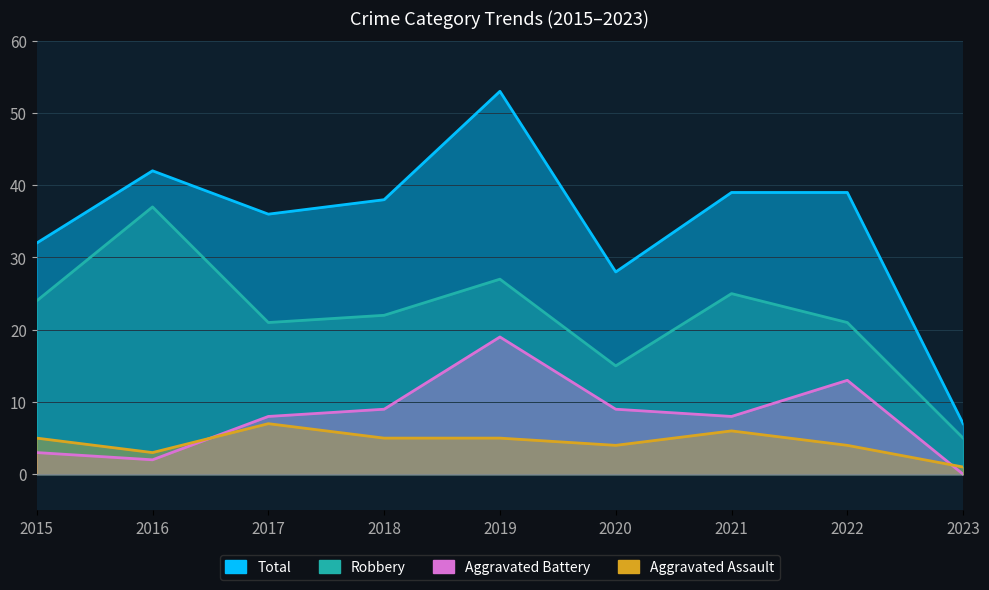

What is the lowest value of the Aggravated Assault series?

1